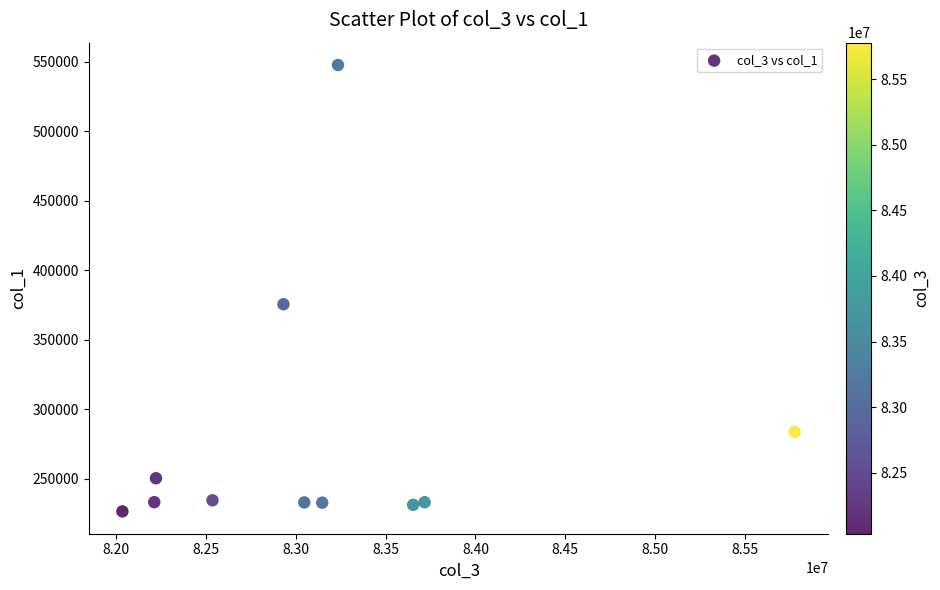

What is the range of Y values (max minus min)?

321250